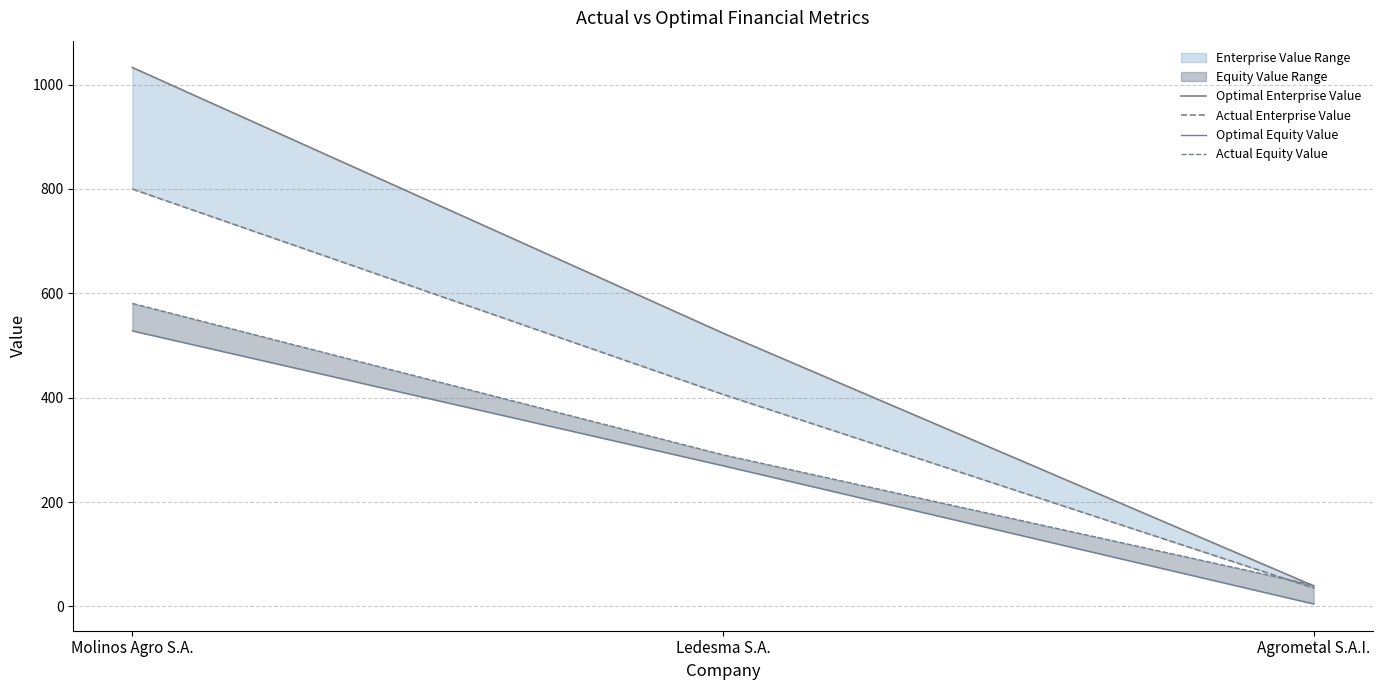

Which has a higher value, Agrometal S.A.I. or Ledesma S.A.?

Ledesma S.A.